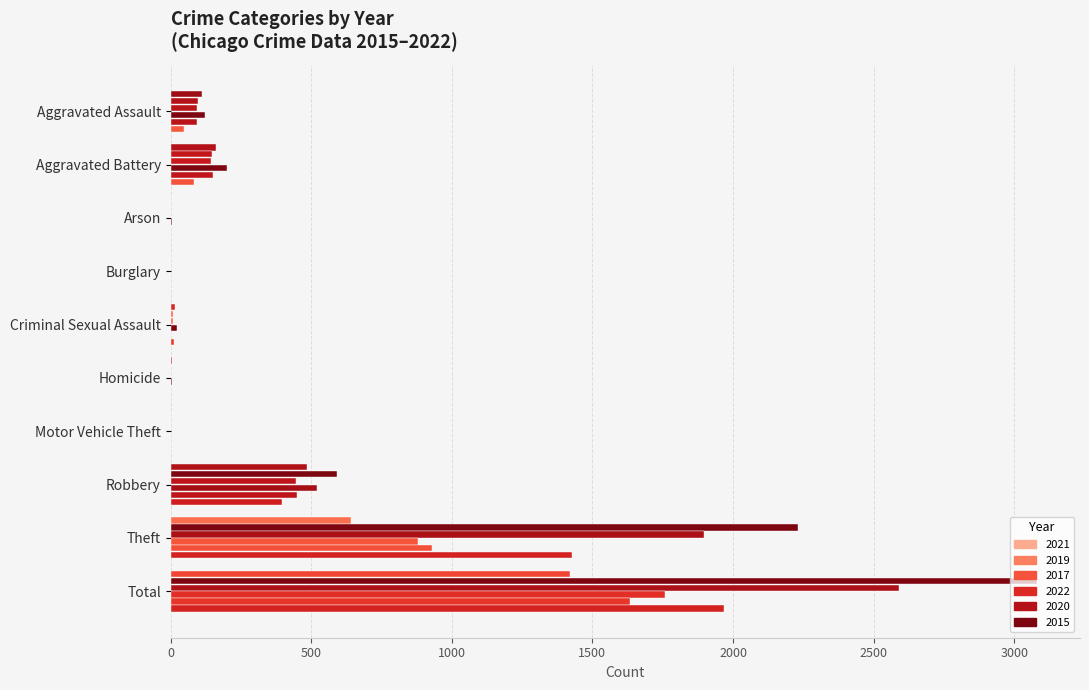

How many categories are shown in the chart?

10